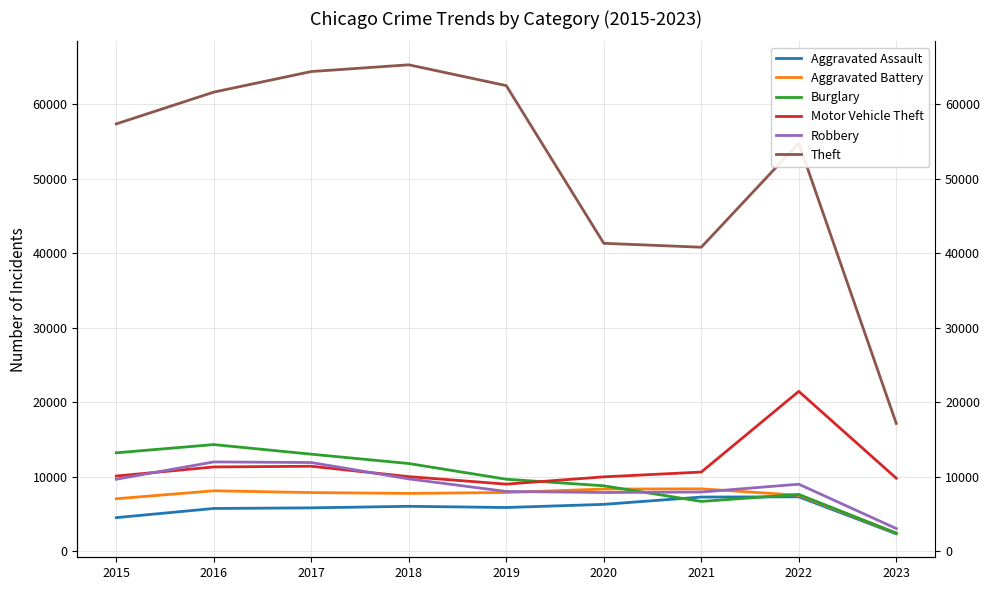

True or false: Motor Vehicle Theft has more than 2 points higher than both neighbors.

False